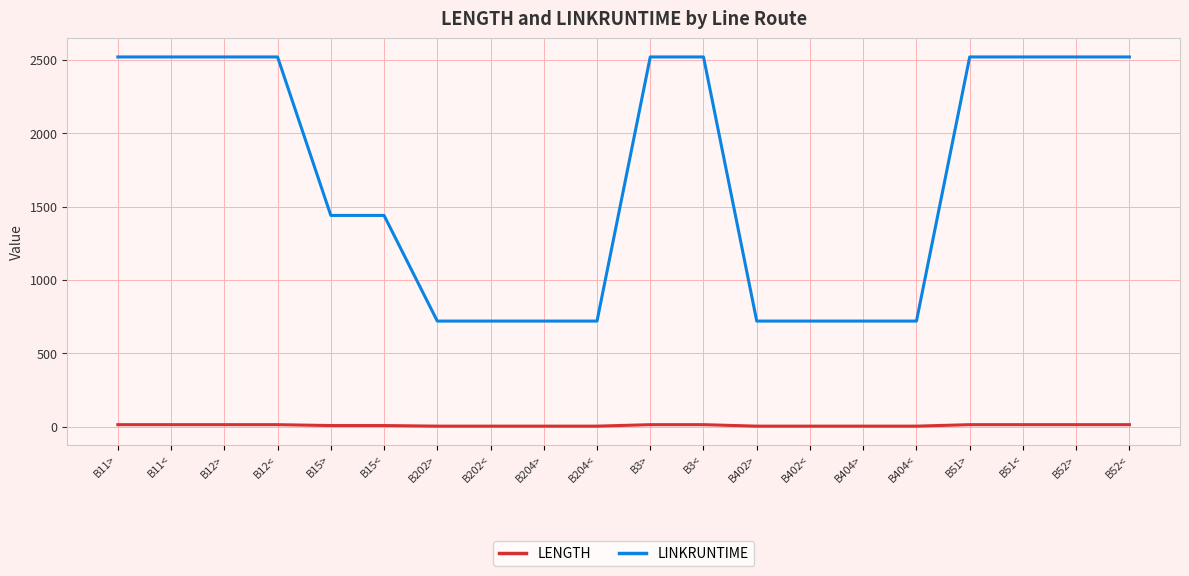

True or false: LINKRUNTIME and LENGTH cross at least once.

False